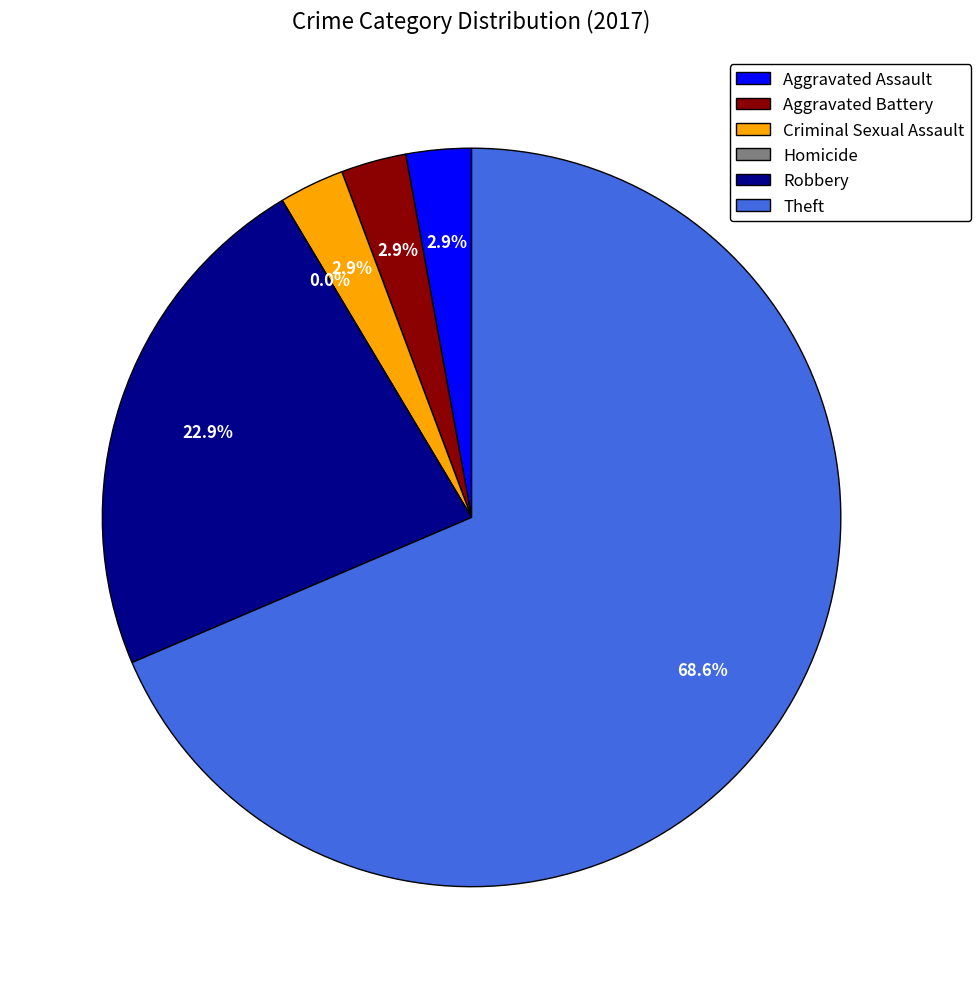

Which category has the biggest portion of the pie?

Theft